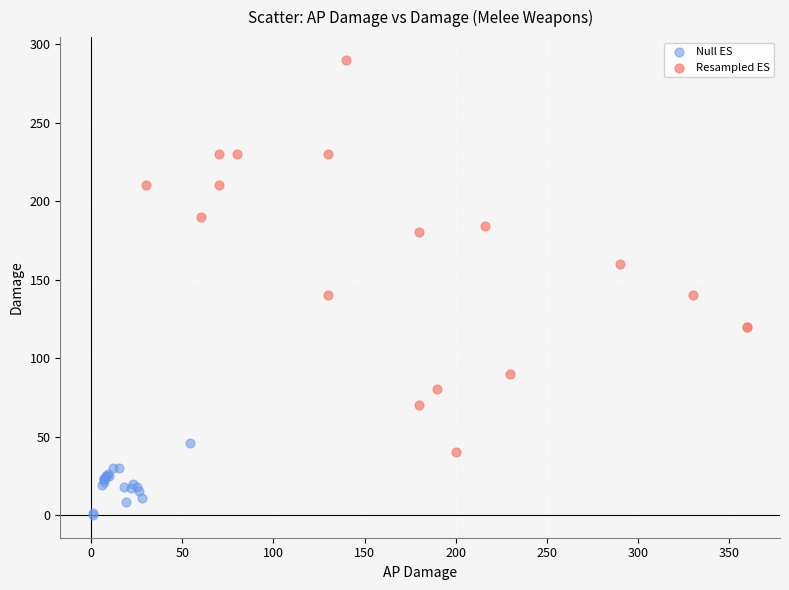

Which series contains the lowest Y value?

Null ES